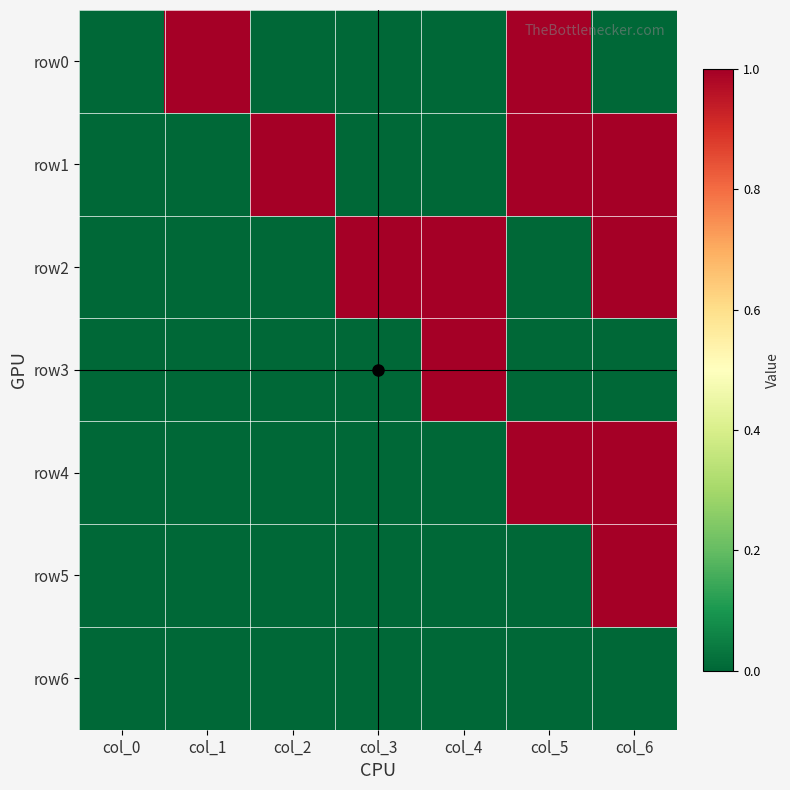

Reading left to right, what are all the values shown in this chart?

row0: col_0=0	col_1=1	col_2=0	col_3=0	col_4=0	col_5=1	col_6=0
row1: col_0=0	col_1=0	col_2=1	col_3=0	col_4=0	col_5=1	col_6=1
row2: col_0=0	col_1=0	col_2=0	col_3=1	col_4=1	col_5=0	col_6=1
row3: col_0=0	col_1=0	col_2=0	col_3=0	col_4=1	col_5=0	col_6=0
row4: col_0=0	col_1=0	col_2=0	col_3=0	col_4=0	col_5=1	col_6=1
row5: col_0=0	col_1=0	col_2=0	col_3=0	col_4=0	col_5=0	col_6=1
row6: col_0=0	col_1=0	col_2=0	col_3=0	col_4=0	col_5=0	col_6=0